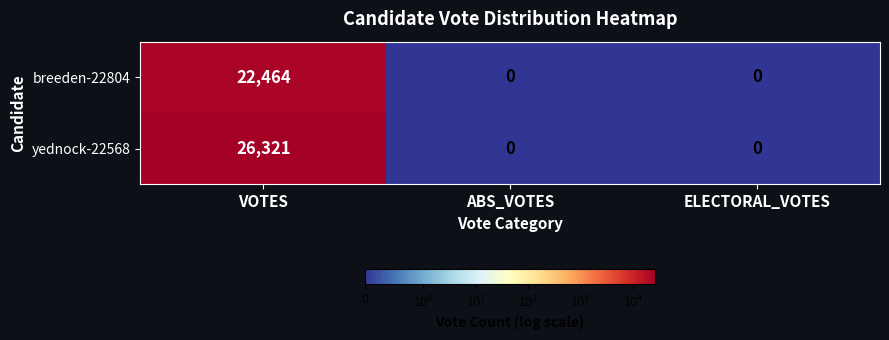

Rank the series by their average value, from lowest to highest.

breeden-22804, yednock-22568